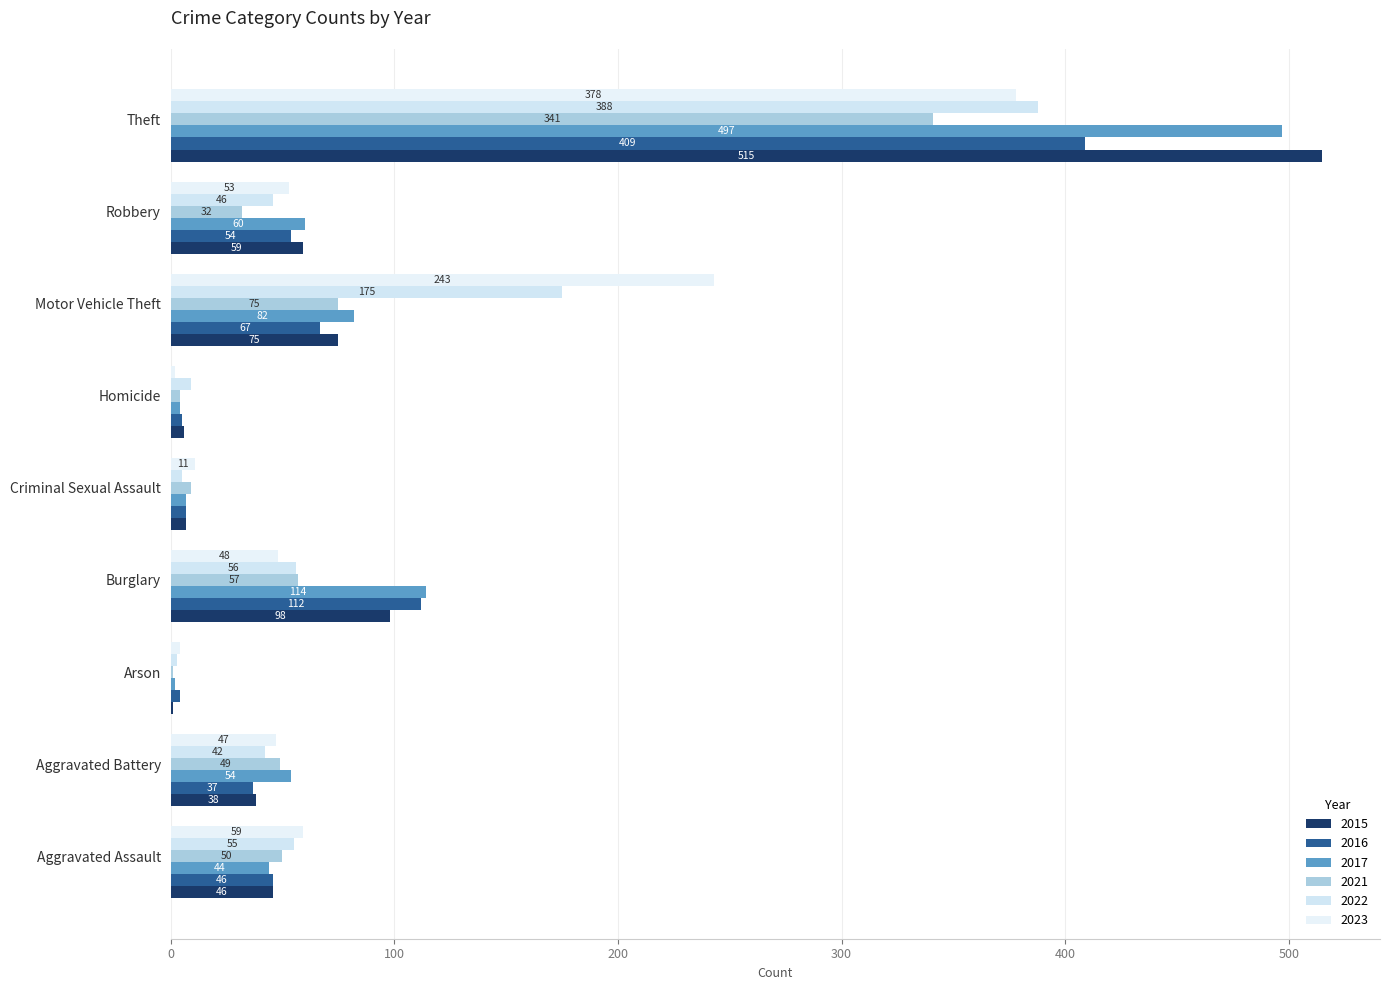

What is the sum of all 2017 values?

864